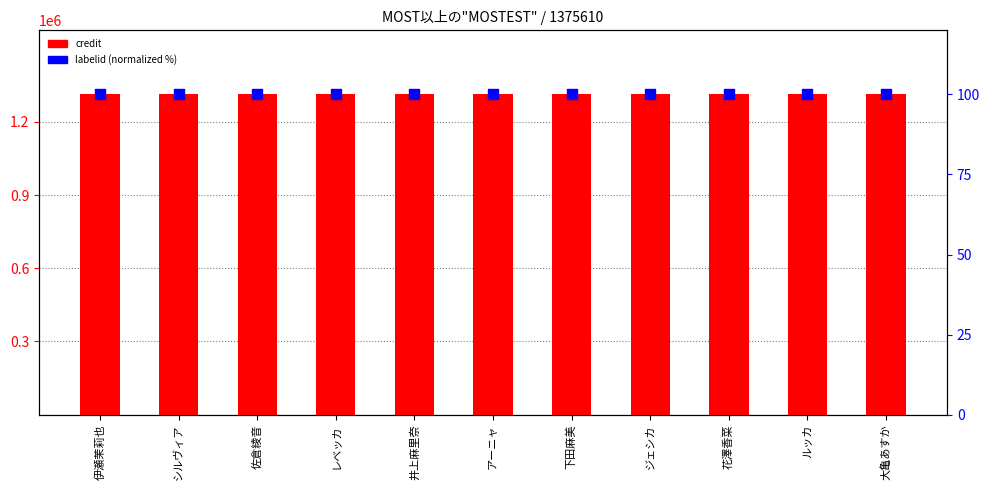

What are all the series names shown in the legend?

credit, labelid (normalized)